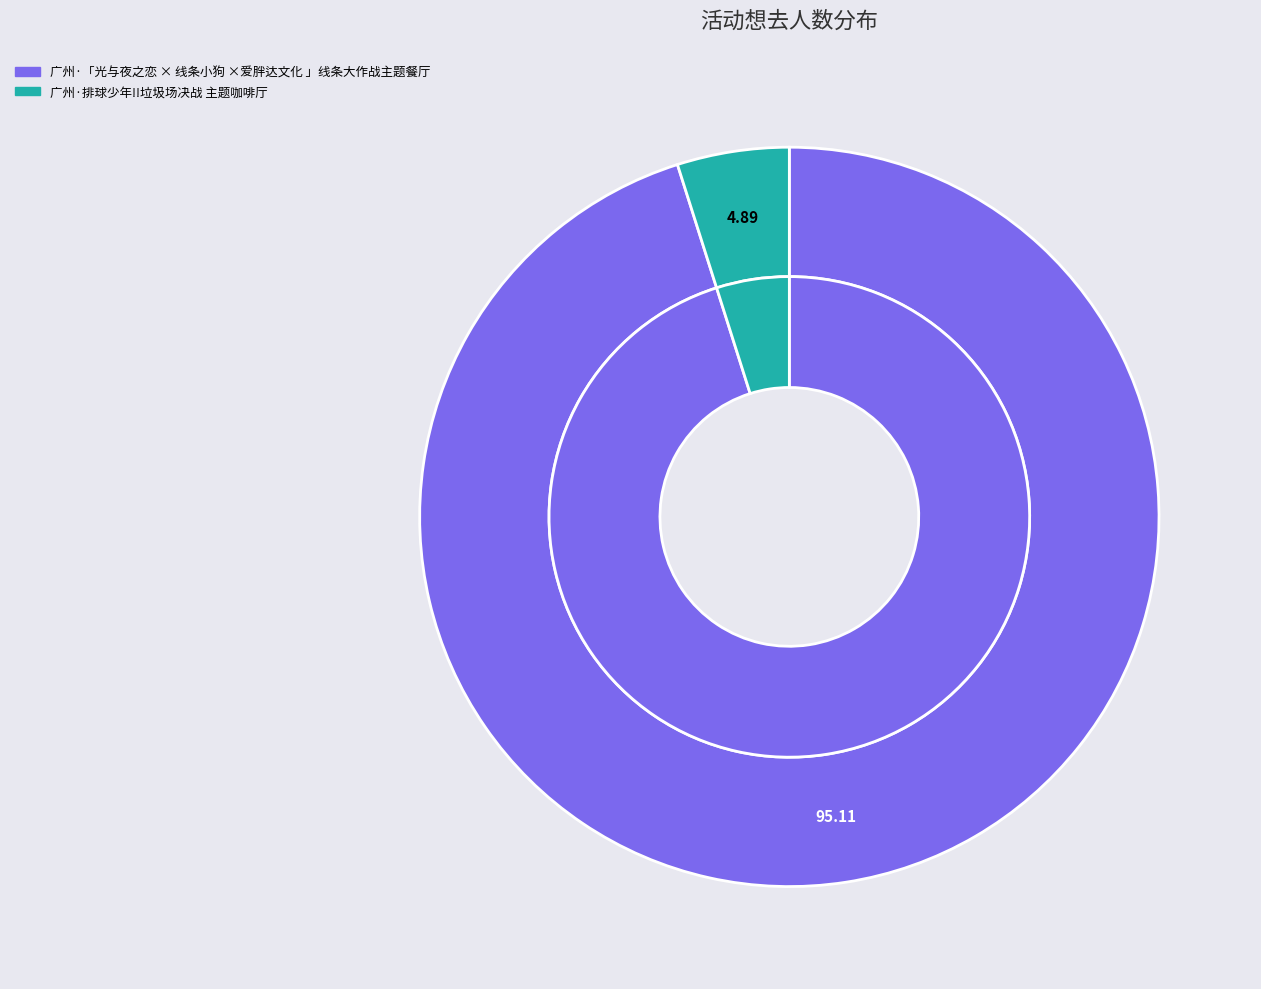

Is 广州·排球少年!!垃圾场决战 主题咖啡厅 the majority of the pie?

No